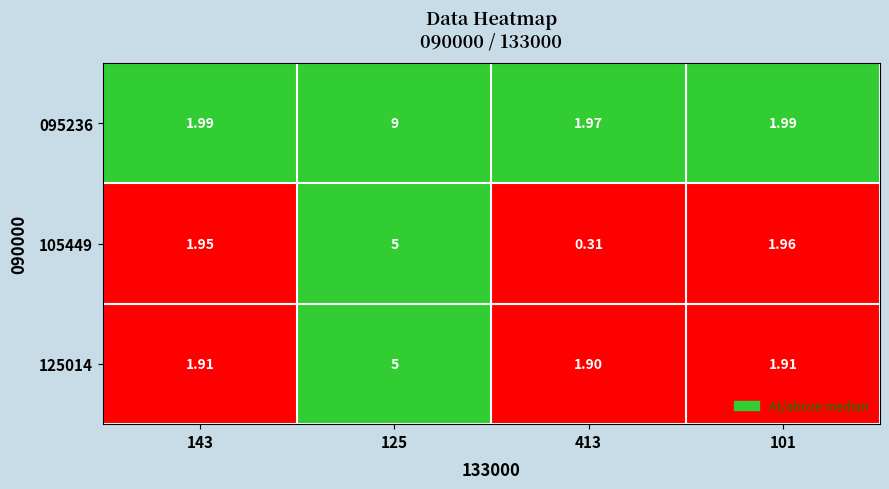

What is the total value across all series at 125?

19.0